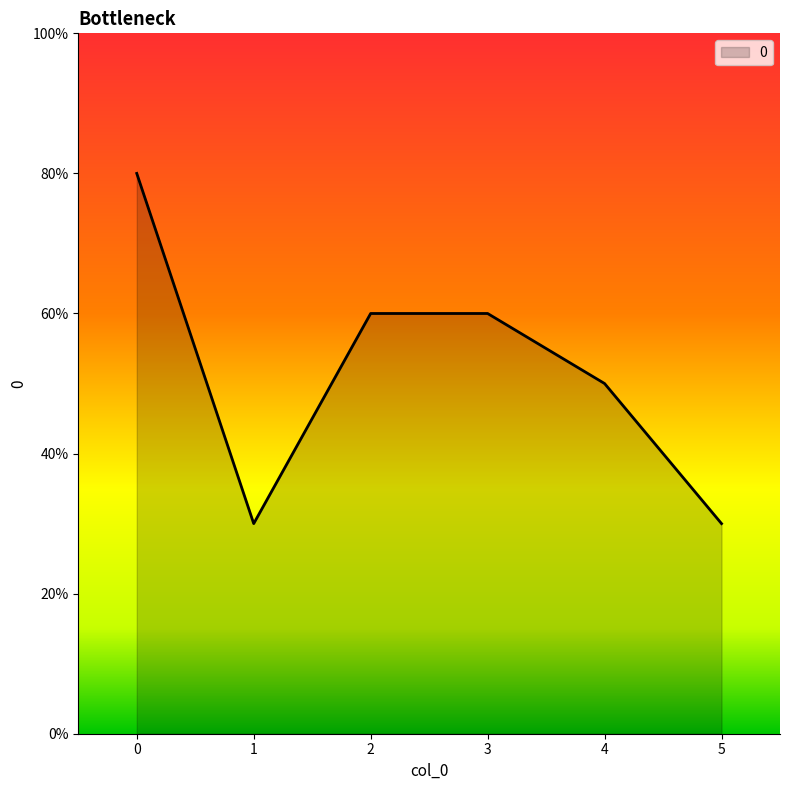

Does the chart have visible grid lines?

No